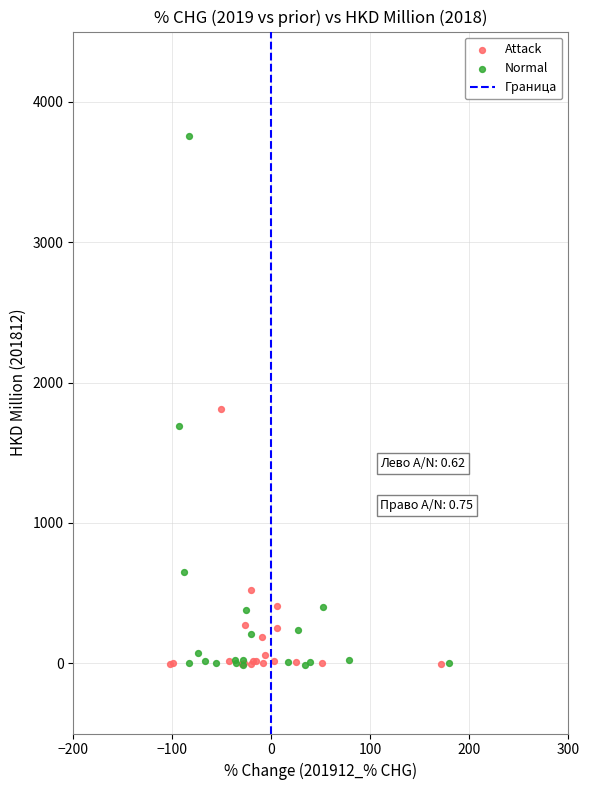

Which series has the widest spread of Y values?

Normal